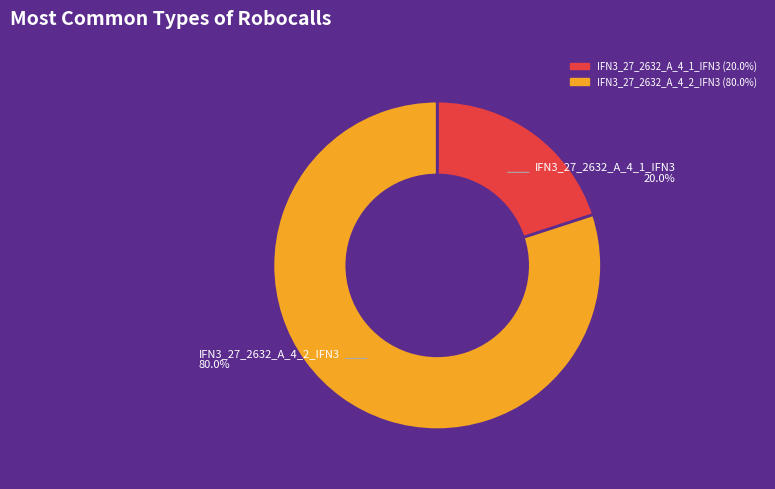

Is there any slice that represents more than half of the pie?

Yes